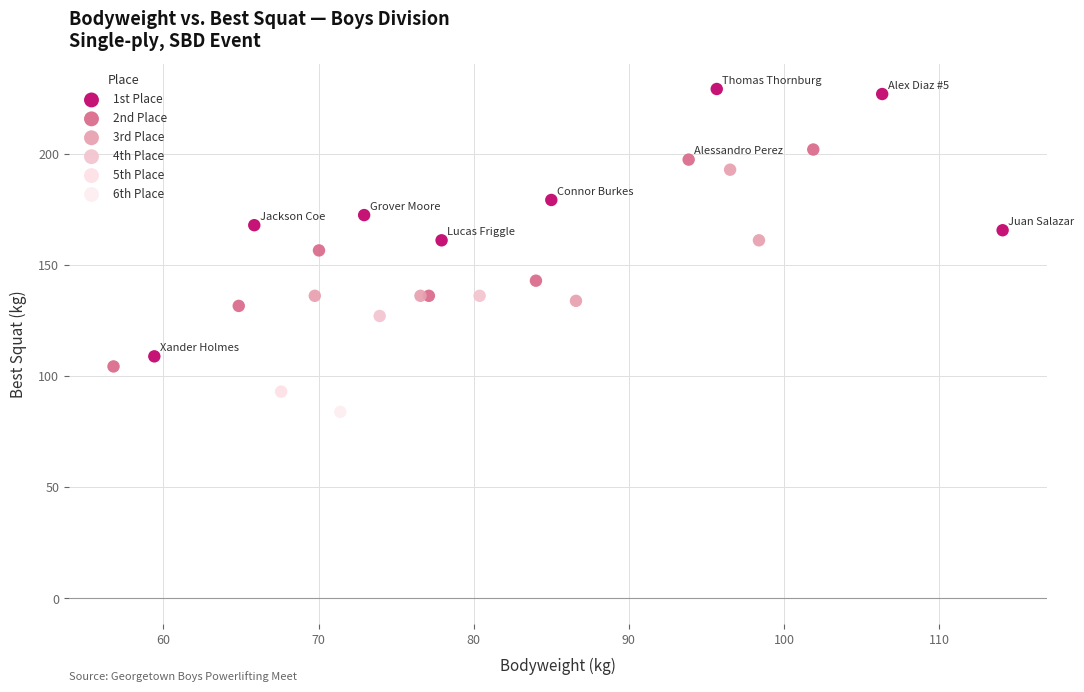

Which series reaches the minimum Y coordinate?

6th Place